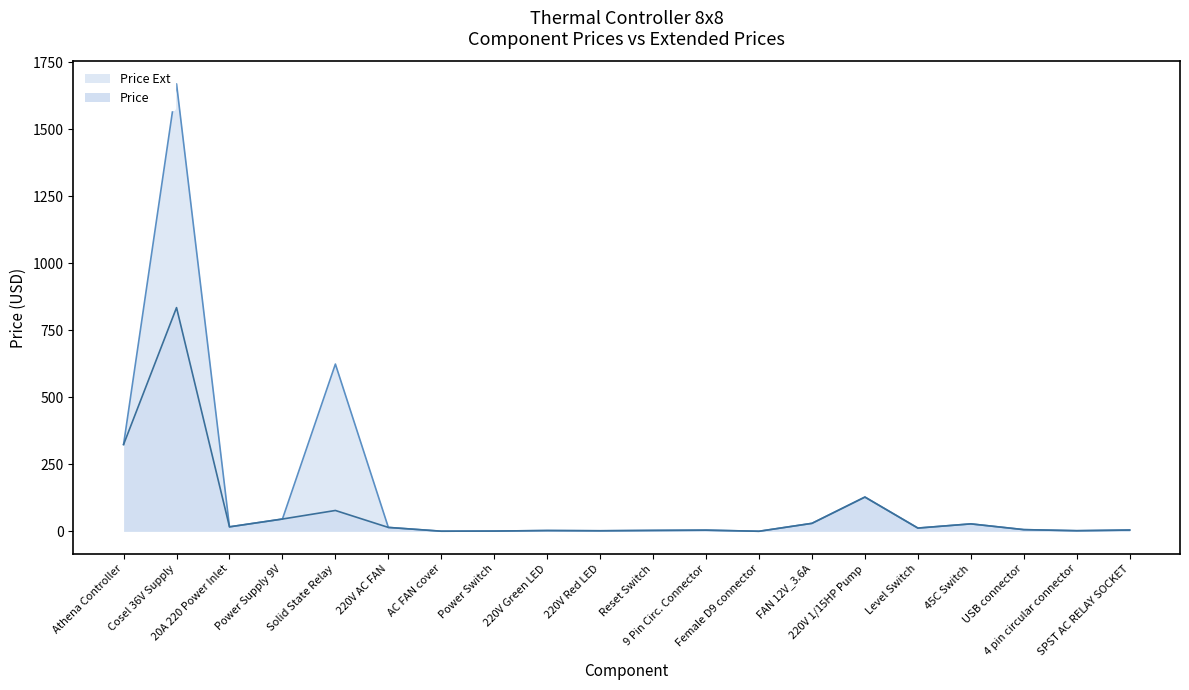

What is the highest value of the Price series?

834.5